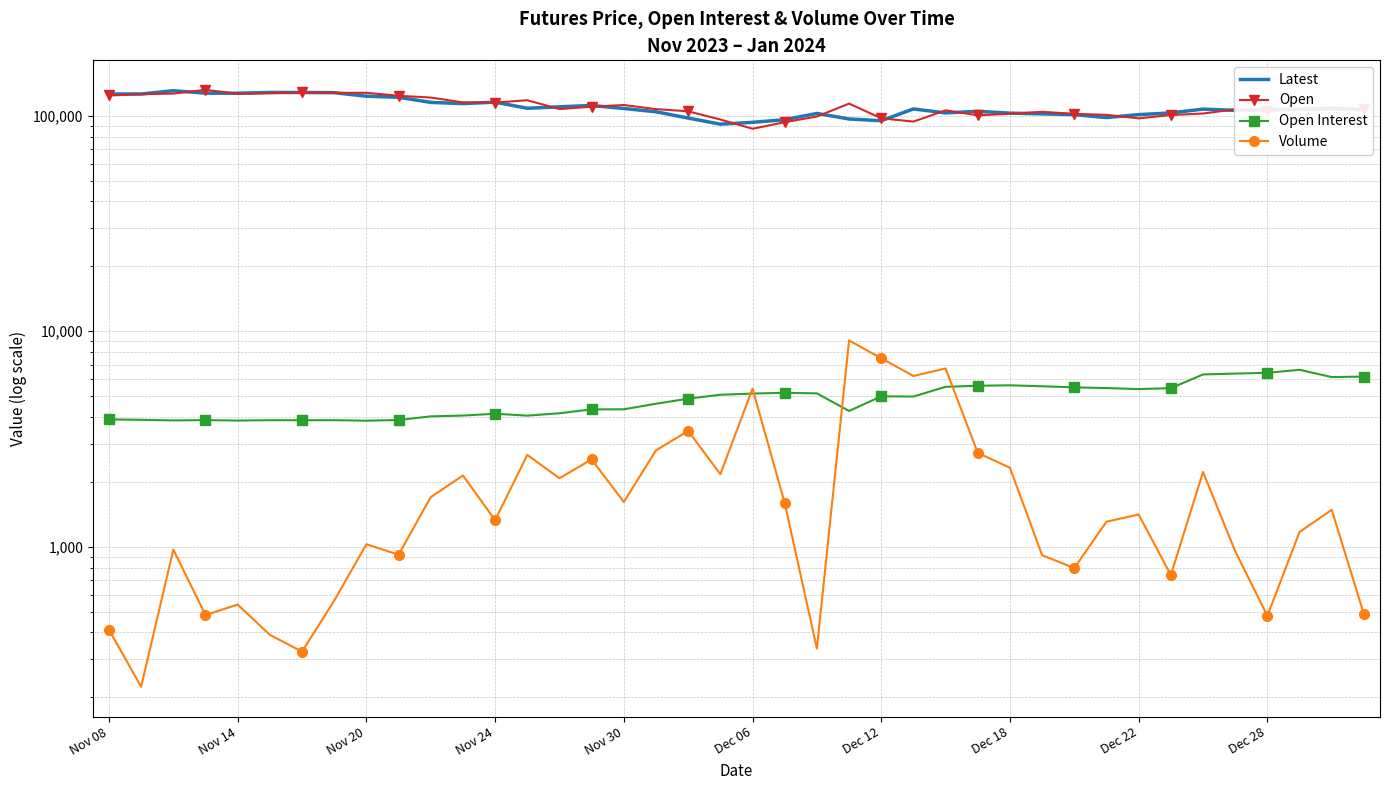

What is the approximate value of Open Interest at Dec 22, to the nearest 100?

5400